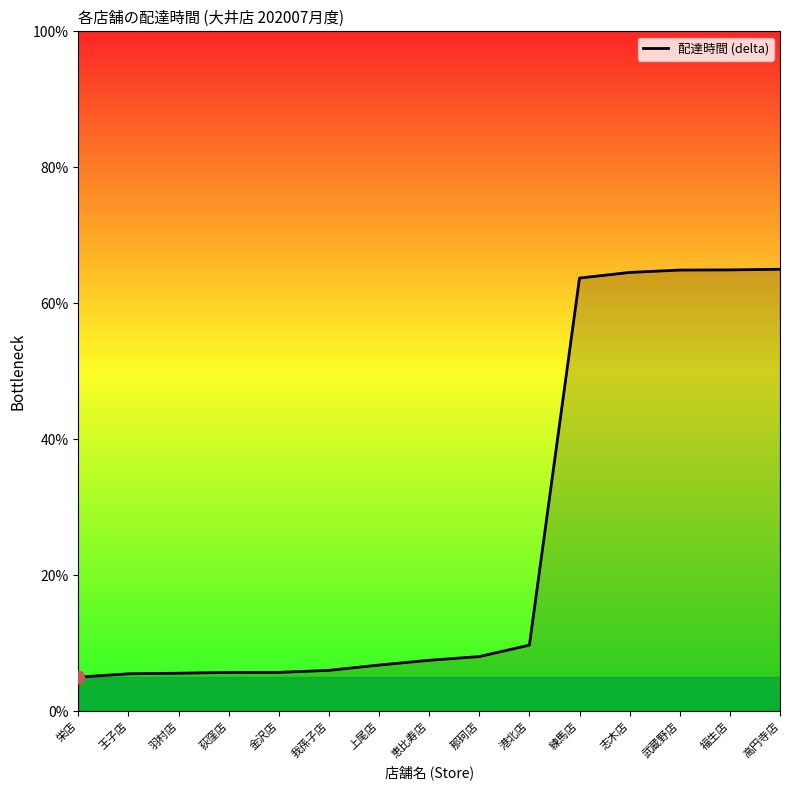

Between 志木店 and 恵比寿店, which is larger?

志木店